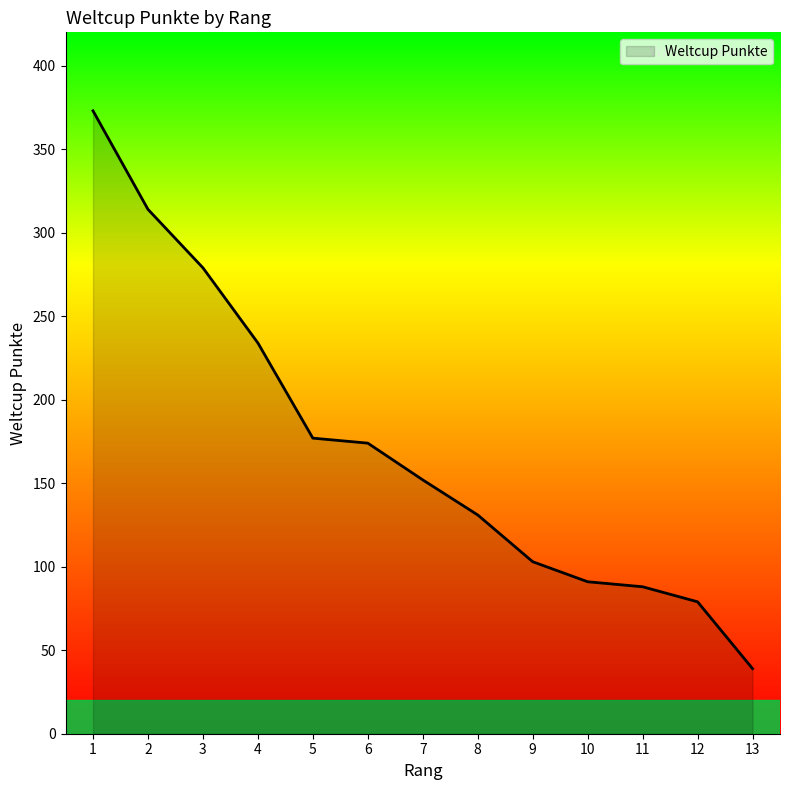

Reading left to right, transcribe all the data shown in this chart.

1=373	2=314	3=279	4=234	5=177	6=174	7=152	8=131	9=103	10=91	11=88	12=79	13=39